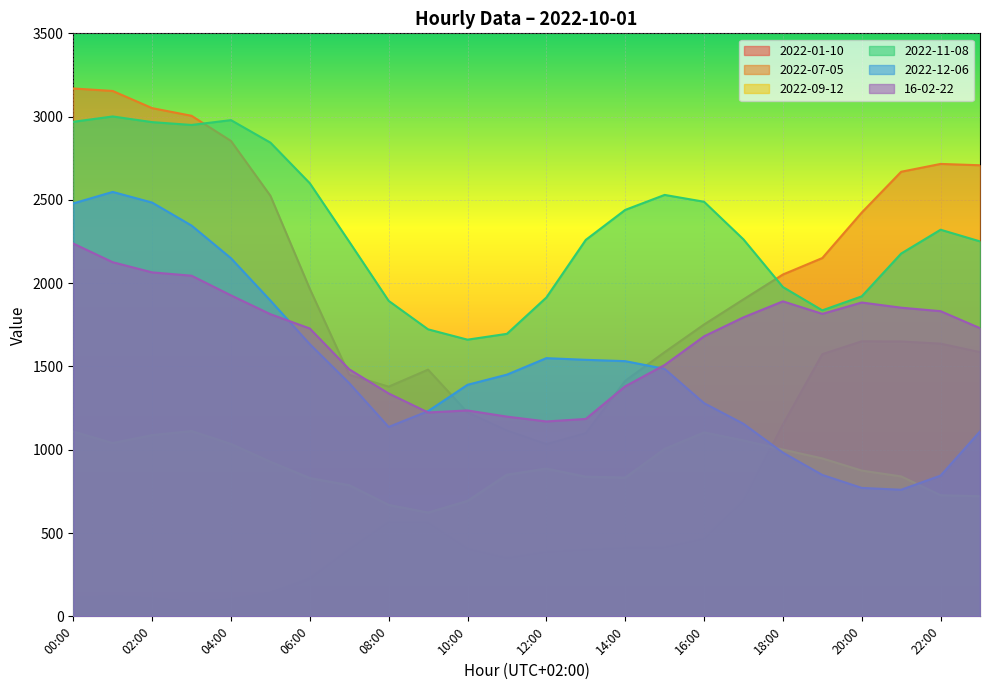

What is the label of the 7th point from the right?

17:00